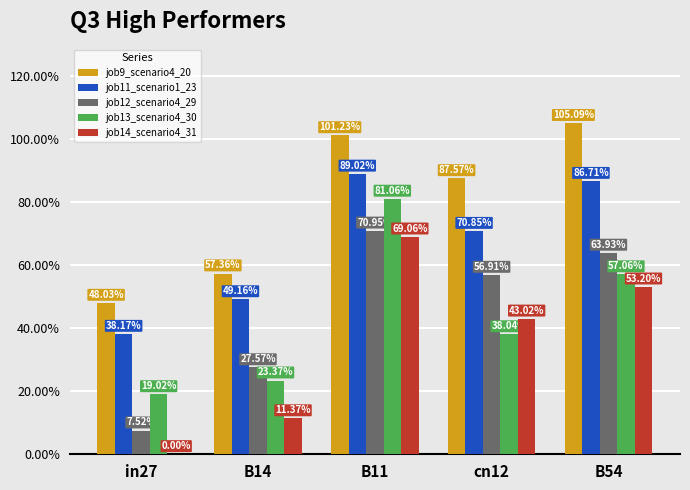

What is the greatest value displayed?

1.1